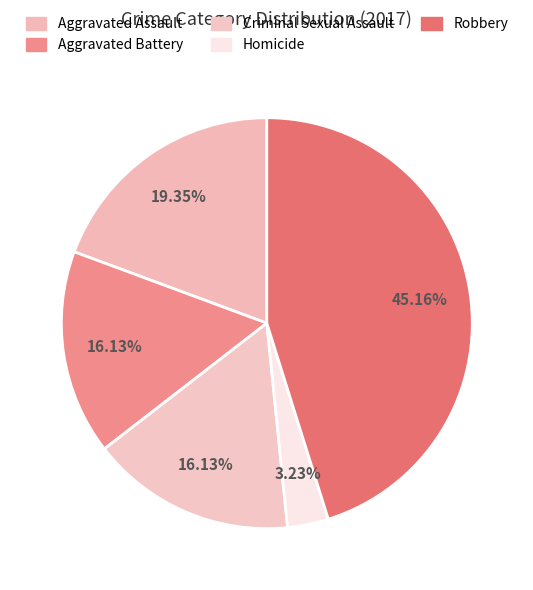

How many slices are in this pie chart?

5